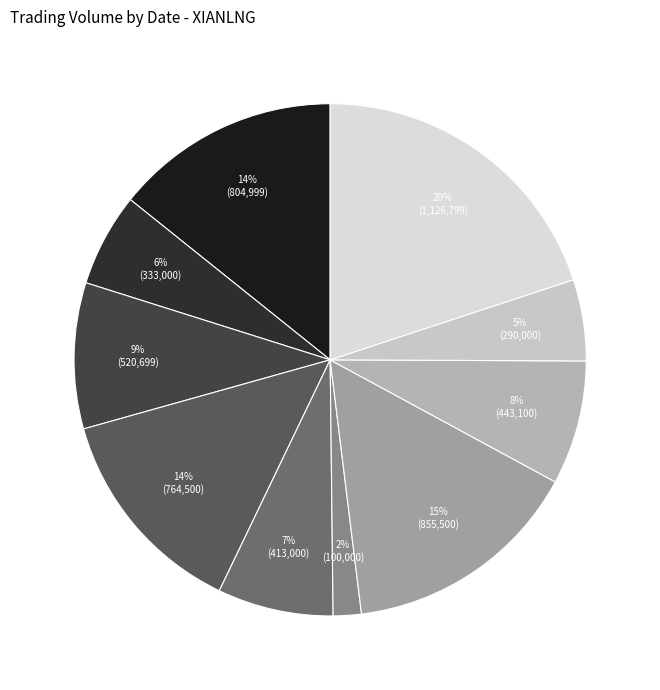

How many segments does this pie chart have?

10